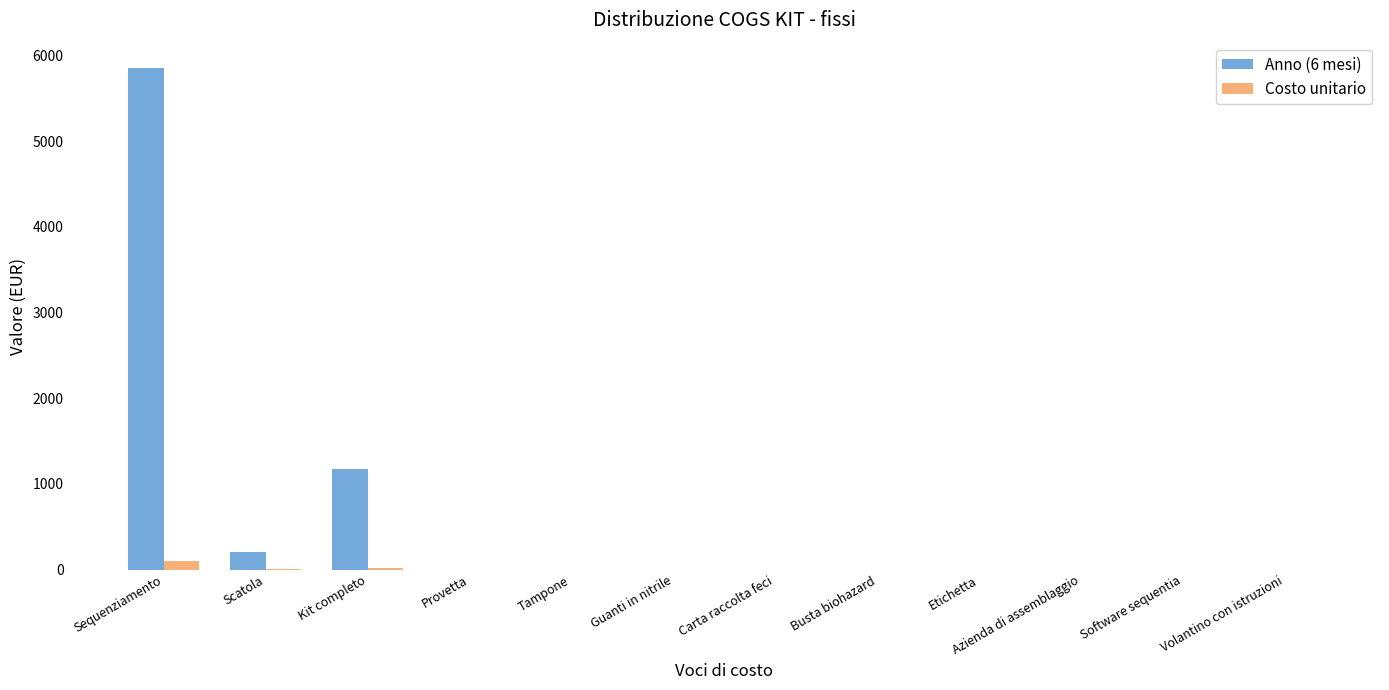

What is the difference between the Costo unitario values at Kit completo and Provetta?

19.5